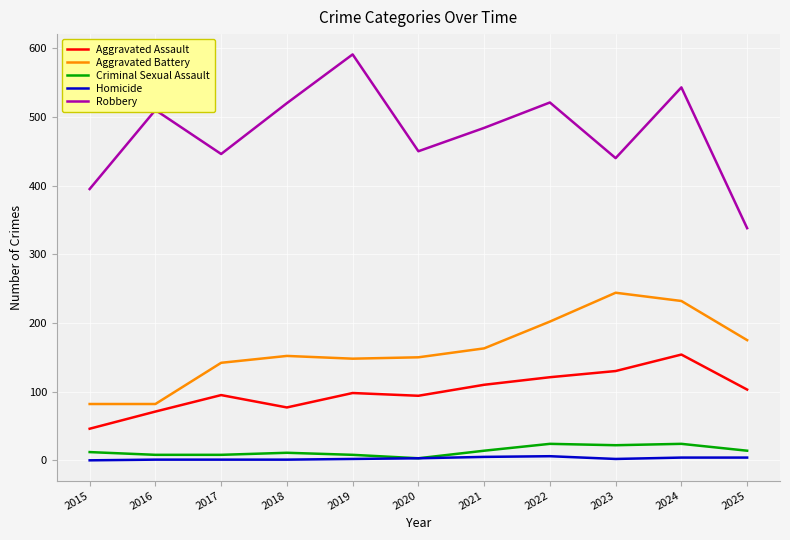

What is the difference between the highest and lowest values at 2018?

519